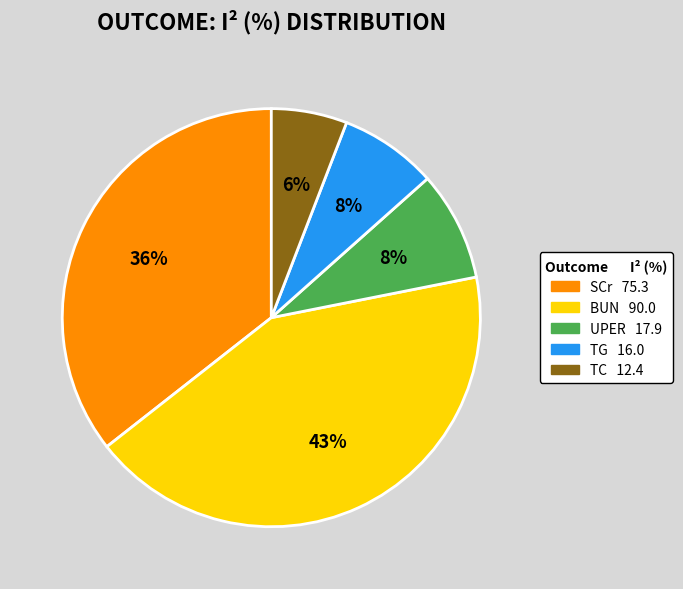

Is there a majority slice in this chart?

No